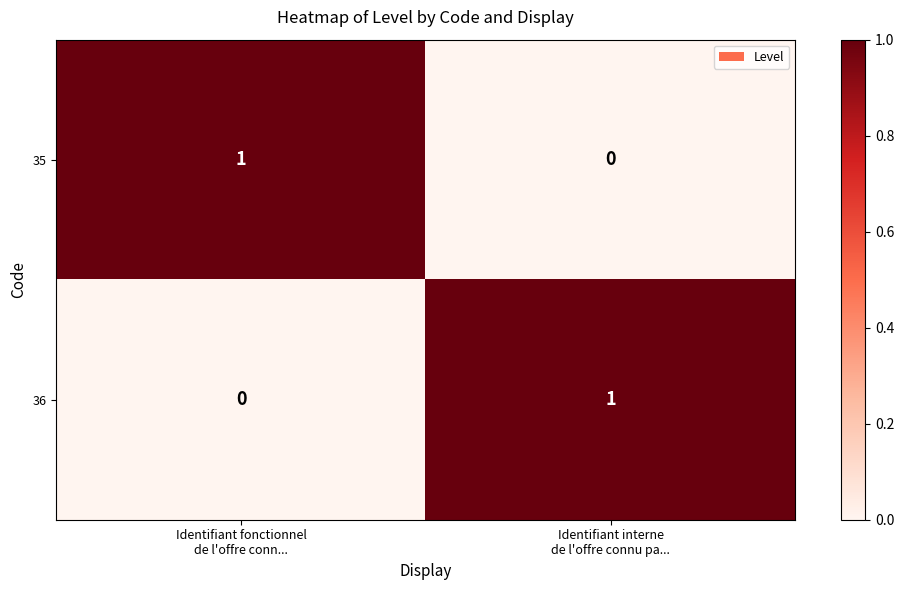

How many distinct data groups are displayed?

2